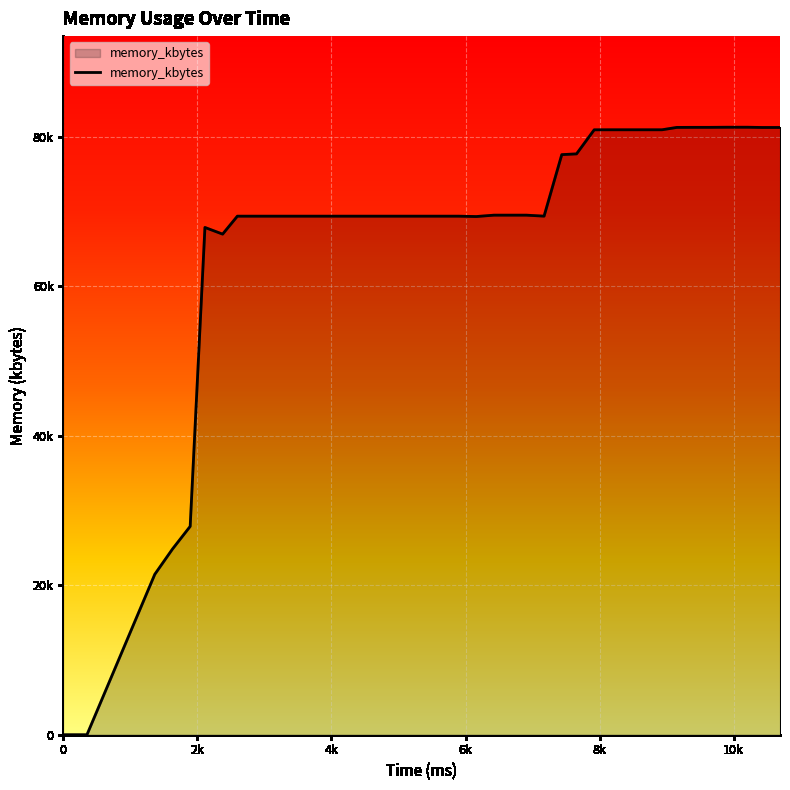

What is the value of the 38th point from the left?

81252